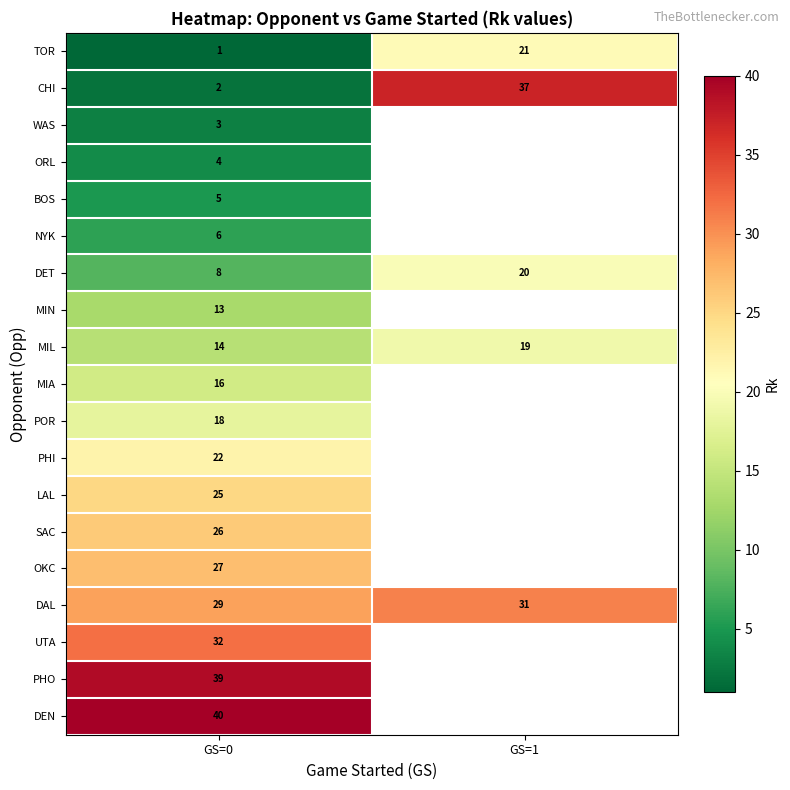

How many series are shown in this chart?

19